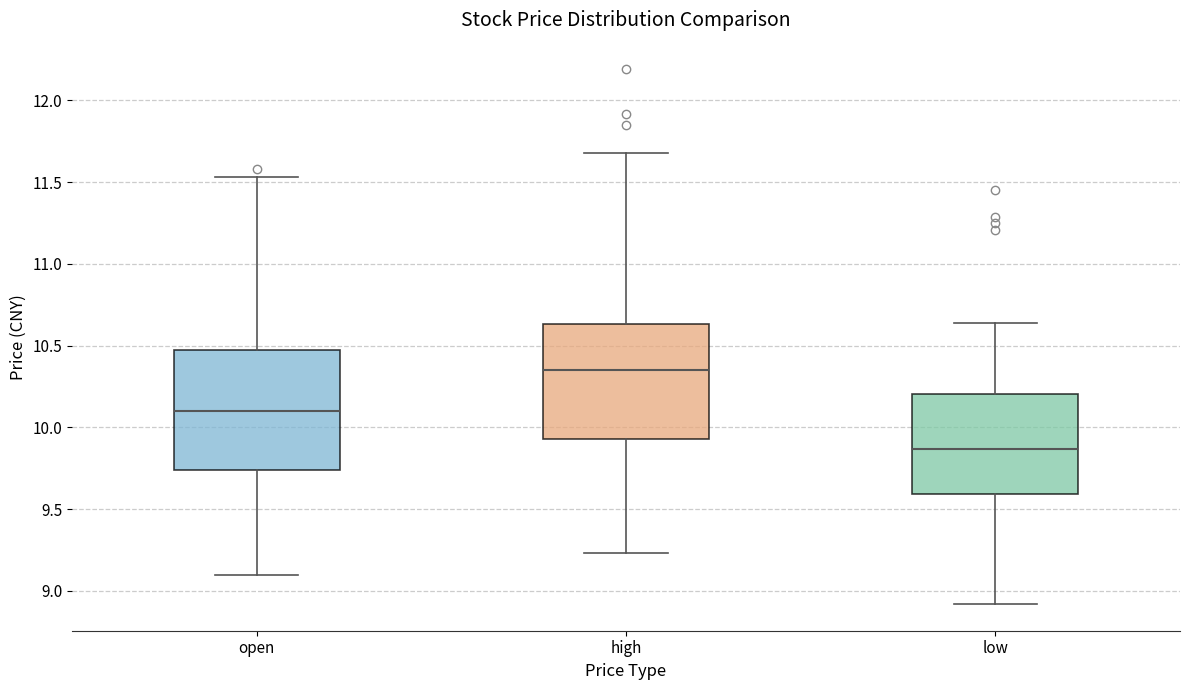

Reading left to right, read every box against the y-axis: the position of its median line, the range the box covers, and the ends of its whiskers. The values are not printed on the chart, so give them approximately, as read against the axis.

open: median 10.10, box 9.75 to 10.45, whiskers 9.10 to 11.55
high: median 10.35, box 9.95 to 10.65, whiskers 9.25 to 11.70
low: median 9.85, box 9.60 to 10.20, whiskers 8.90 to 10.65